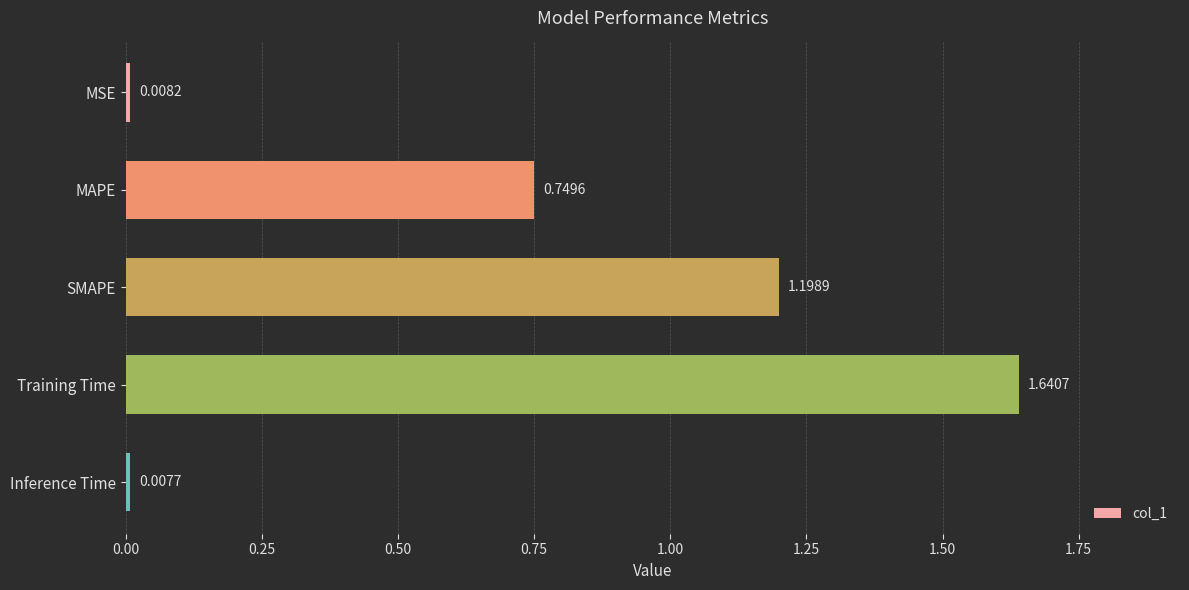

What is the label of the 5th bar from the bottom?

MSE